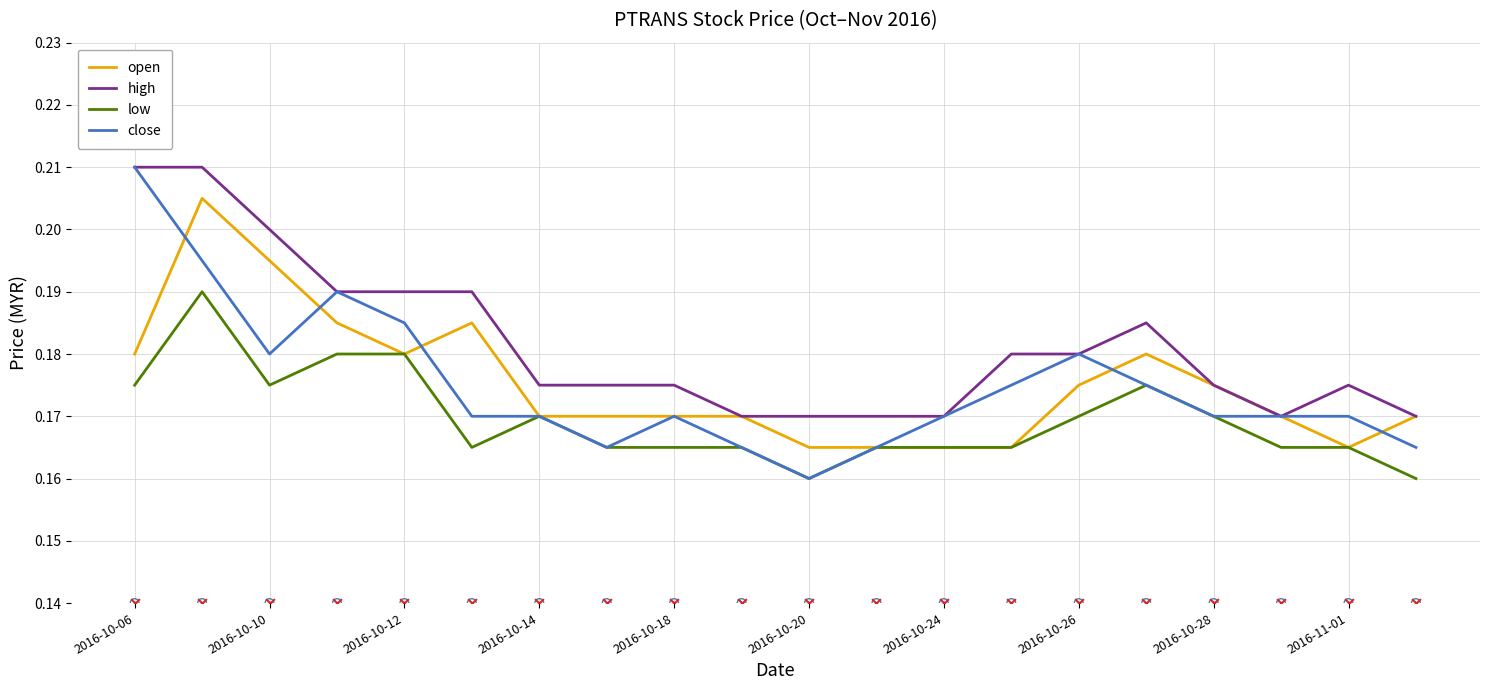

Is the value of high at 2016-11-01 greater than the value of low at 2016-10-24?

Yes